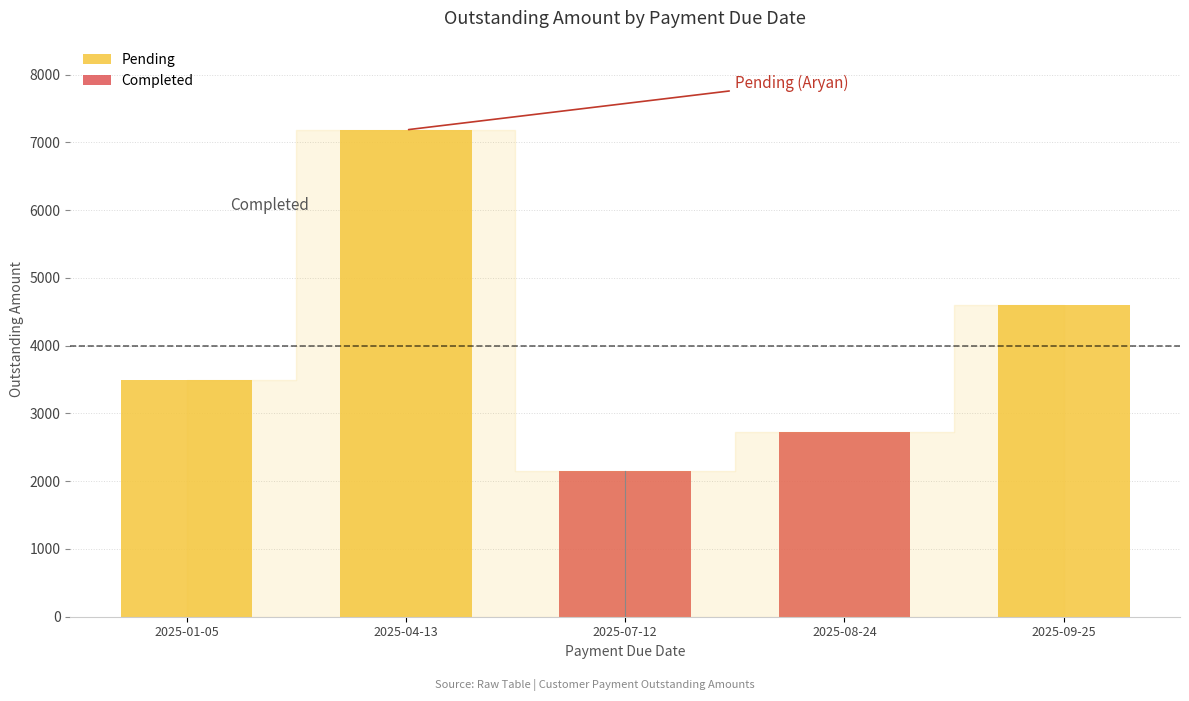

How many values are below 3500?

2